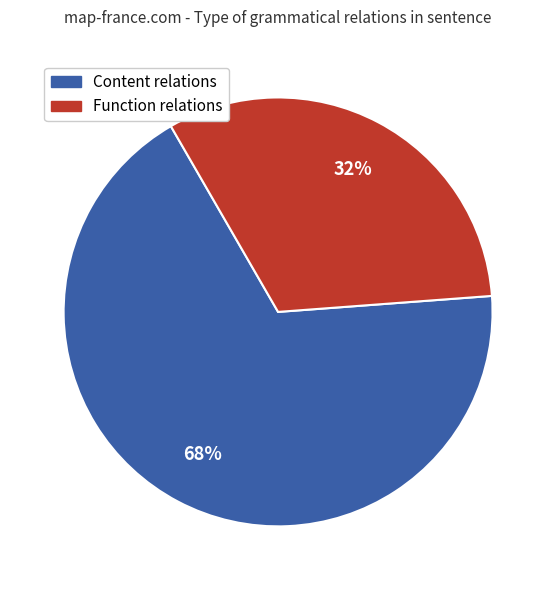

Is there any slice that represents more than half of the pie?

Yes